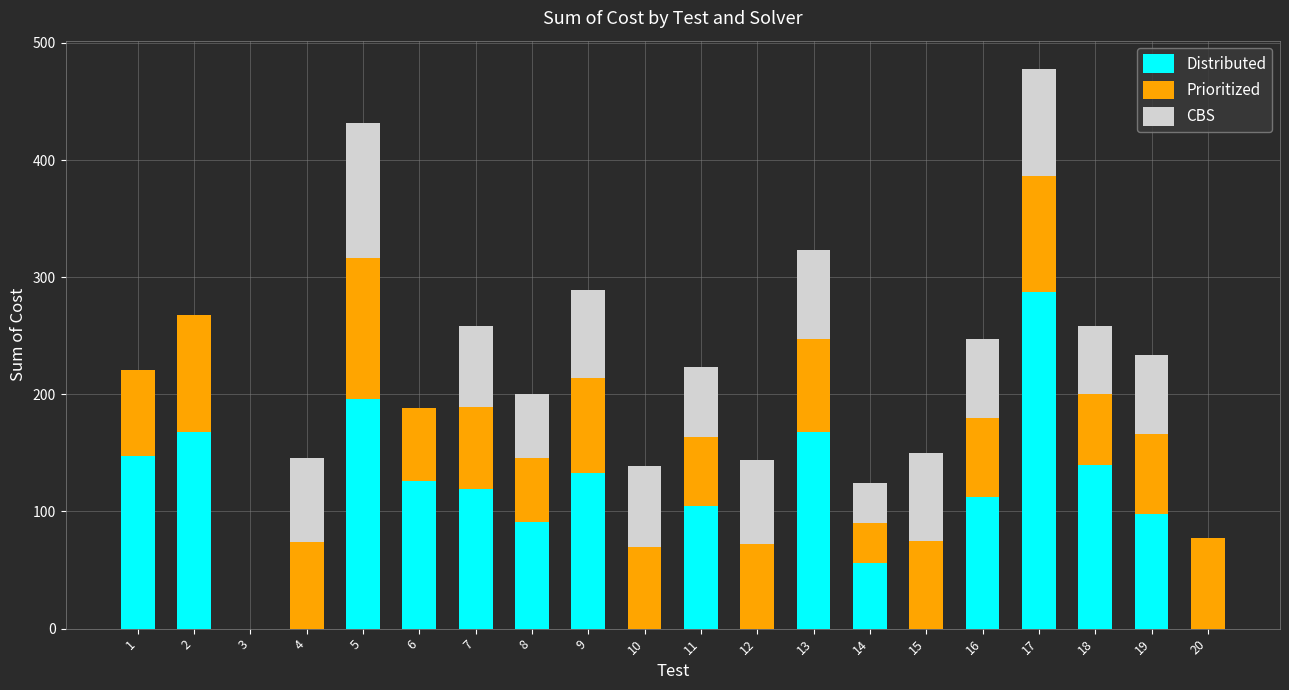

Which category has the highest value in the Distributed series?

17